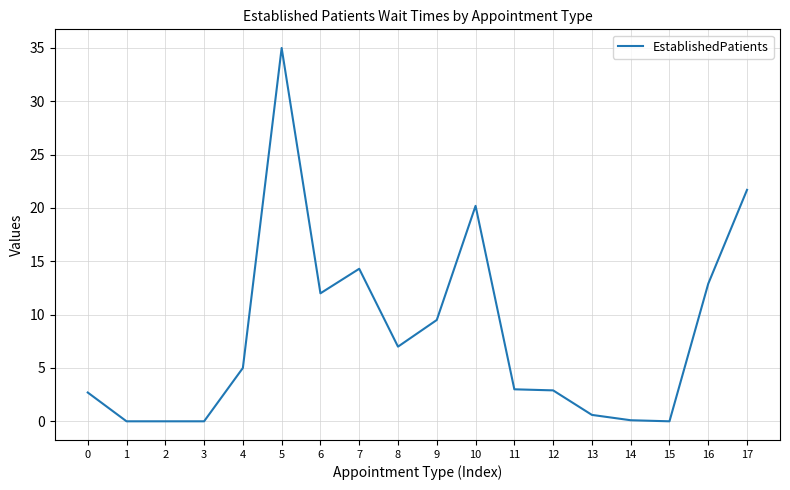

Which label corresponds to the largest value in the chart?

5